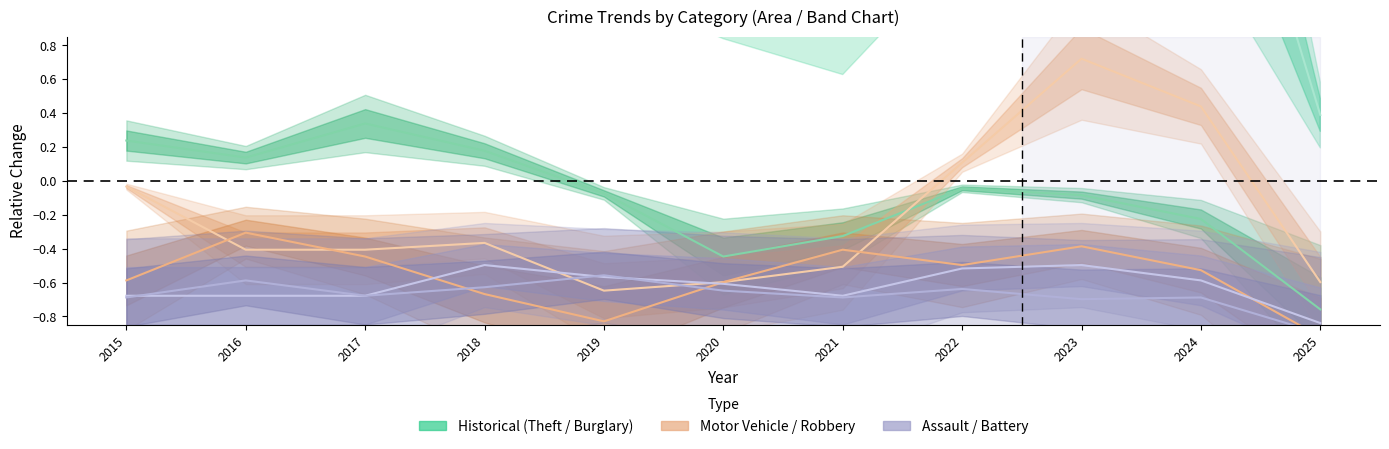

Is the value of Burglary at 2018 greater than the value of Motor Vehicle Theft at 2020?

Yes